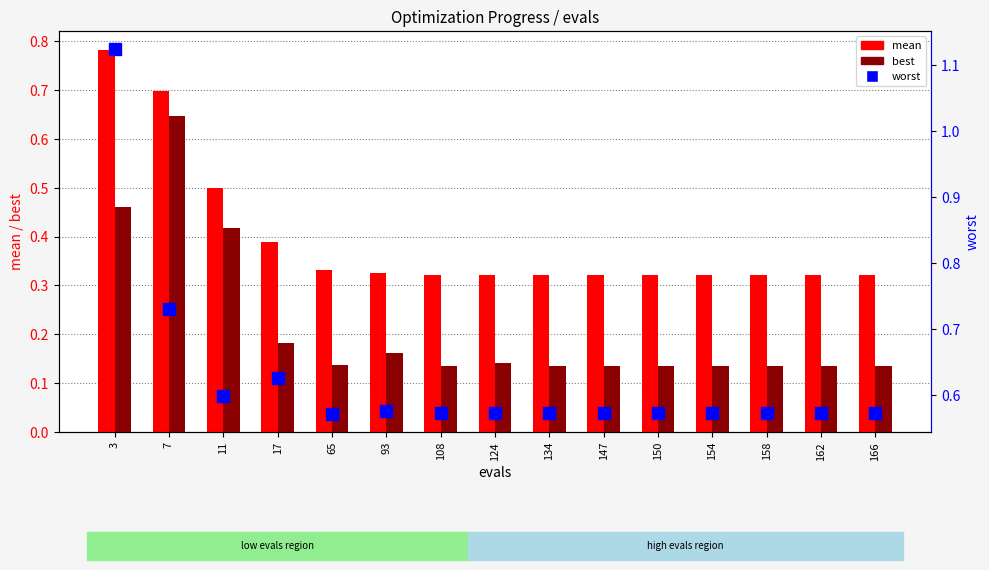

At which label is best closest to 0?

147